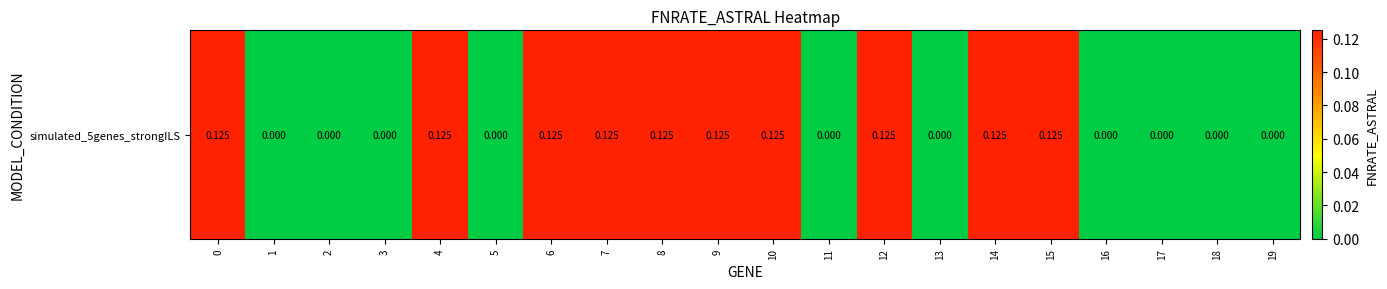

Which category has the lowest value across all series?

1